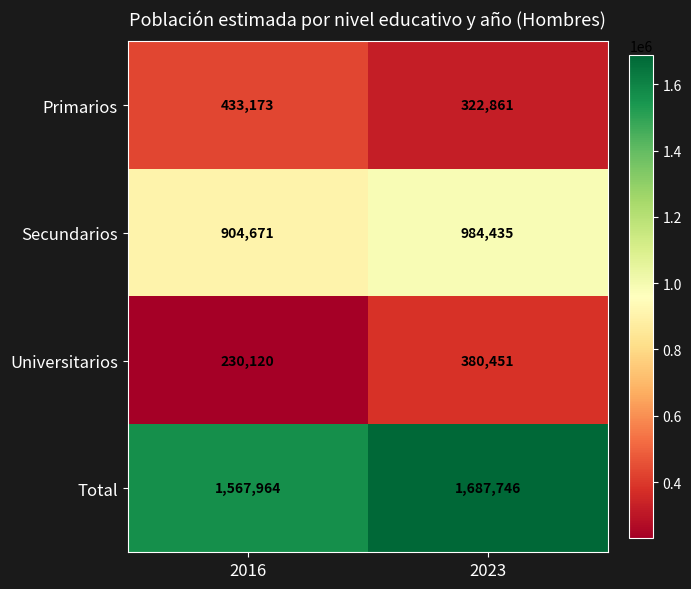

Reading left to right, list all the values displayed in this chart.

Primarios: 433173	322861
Secundarios: 904671	984435
Universitarios: 230120	380451
Total: 1567964	1687746